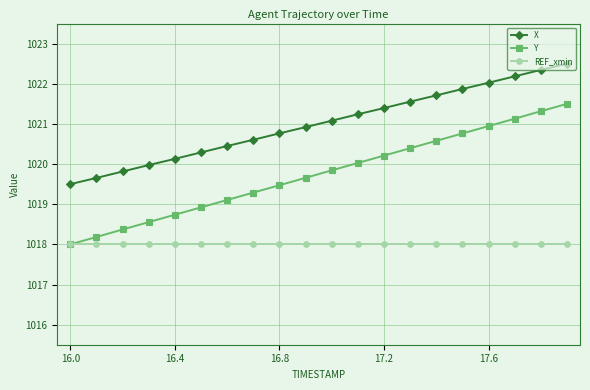

Rank the series by their average value, from lowest to highest.

REF_xmin, Y, X